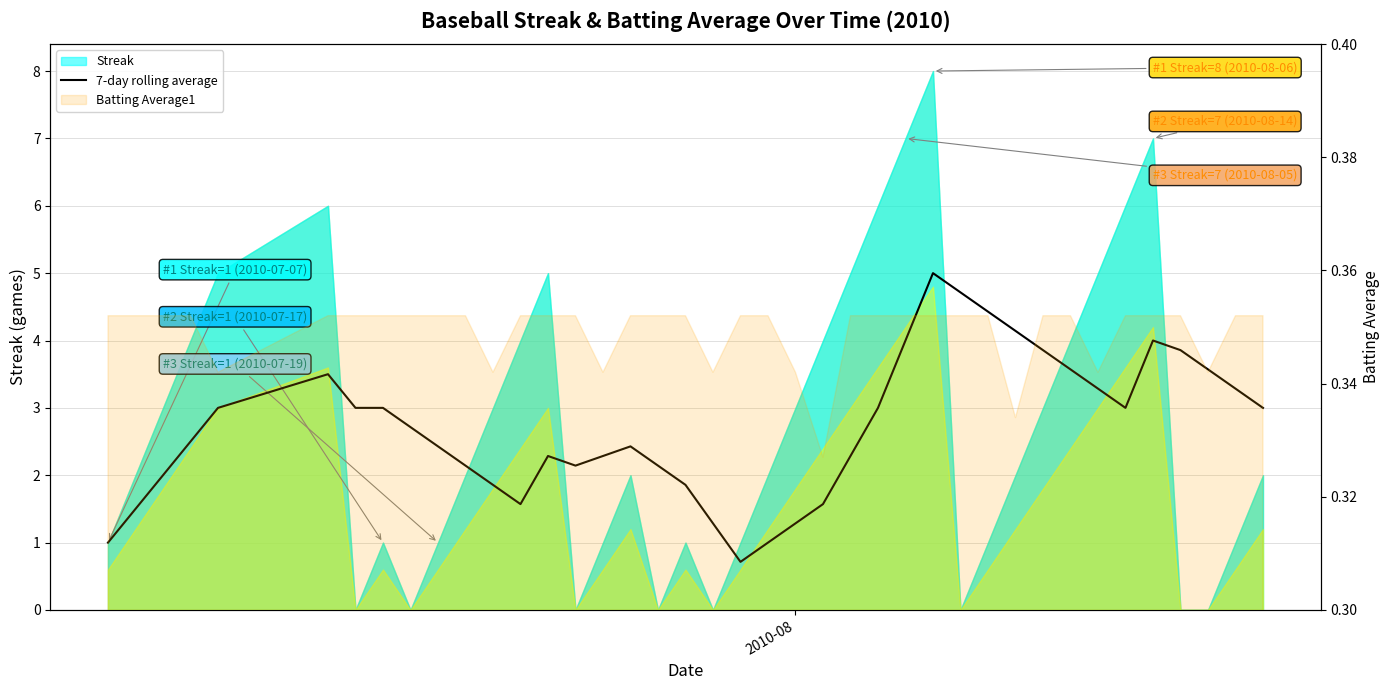

Does the chart have visible grid lines?

Yes